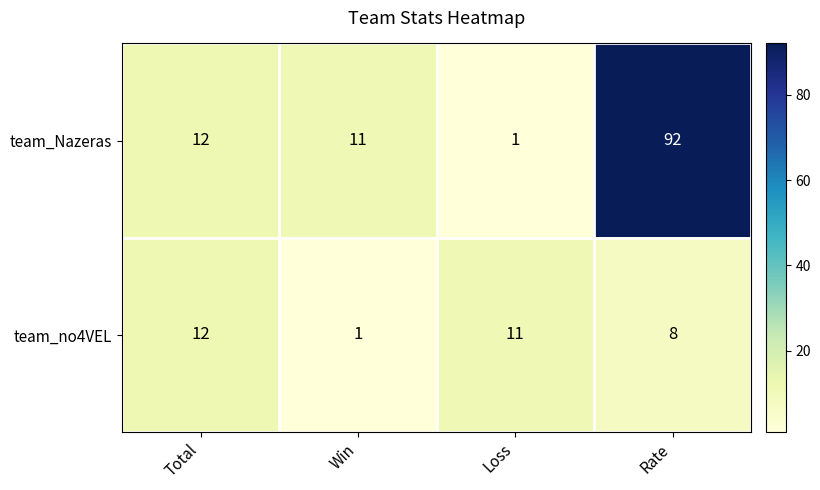

What is the spread (max minus min) of values at Win?

10